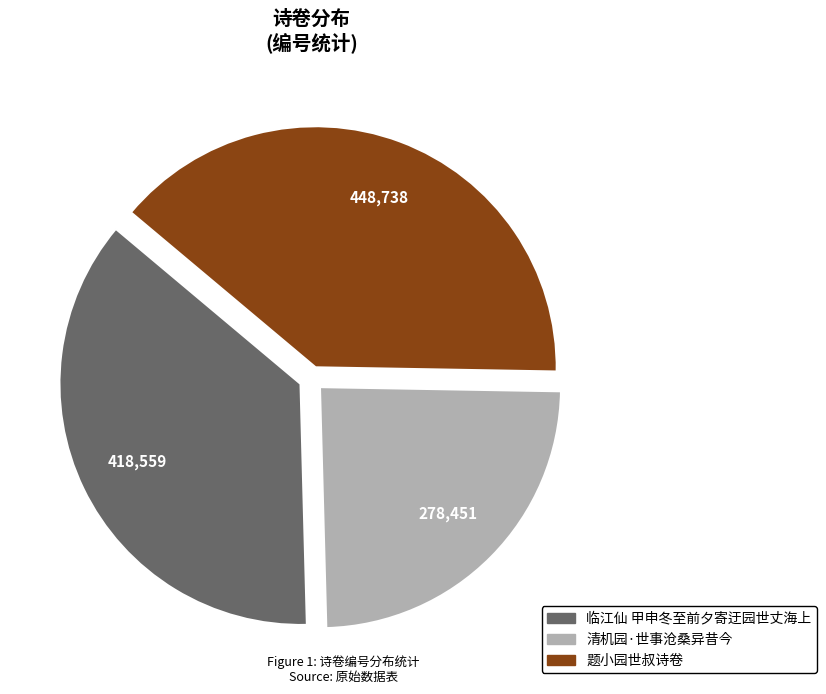

Which category has the biggest portion of the pie?

题小园世叔诗卷